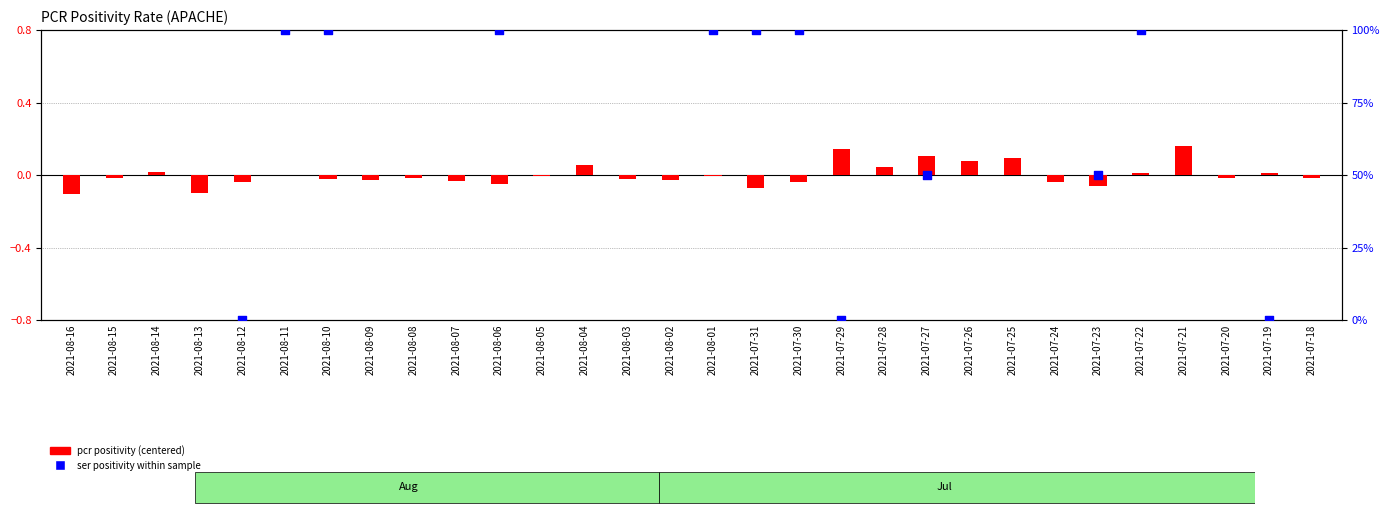

Which series contains the lowest Y value?

pcr positivity (centered)